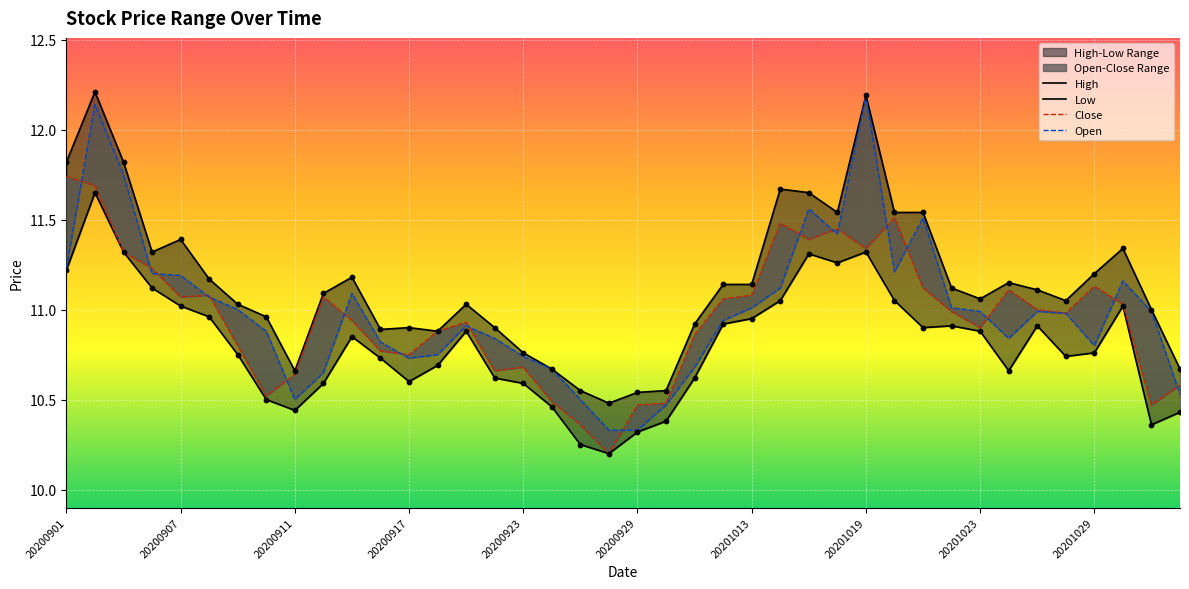

Which series contains the highest Y value?

High